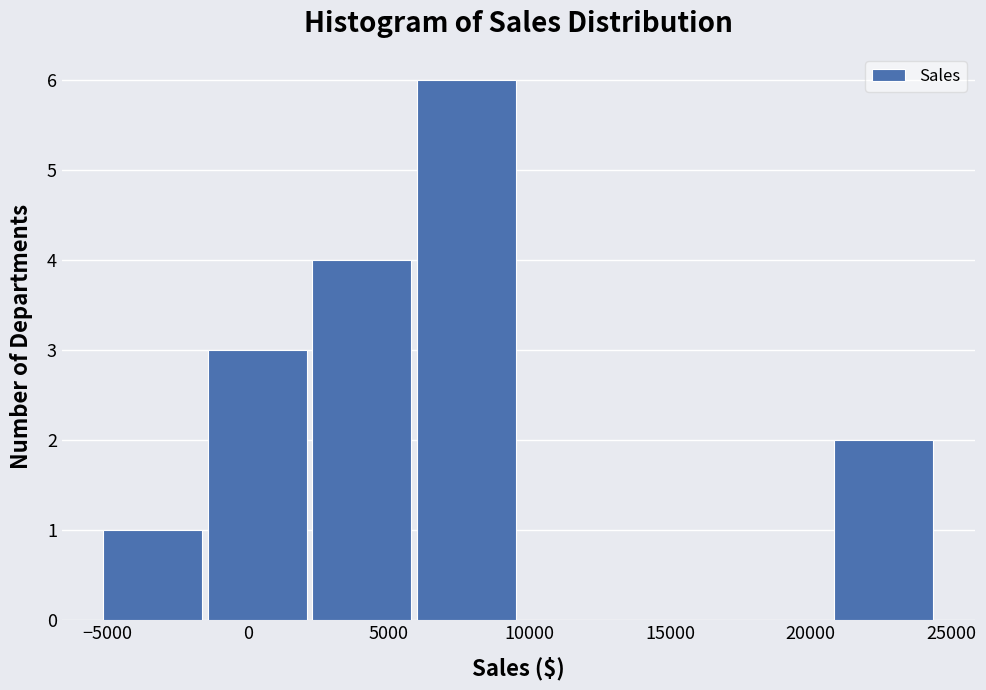

Reading left to right, transcribe this chart: for each bar, give the range it covers on the x-axis and its height. Neither the bar edges nor the heights are printed on the chart, so give them approximately, as read against the axes.

-5000 to -1500: 1
-1500 to 2000: 3
2000 to 6000: 4
6000 to 9500: 6
9500 to 13500: 0
13500 to 17000: 0
17000 to 20500: 0
20500 to 24500: 2